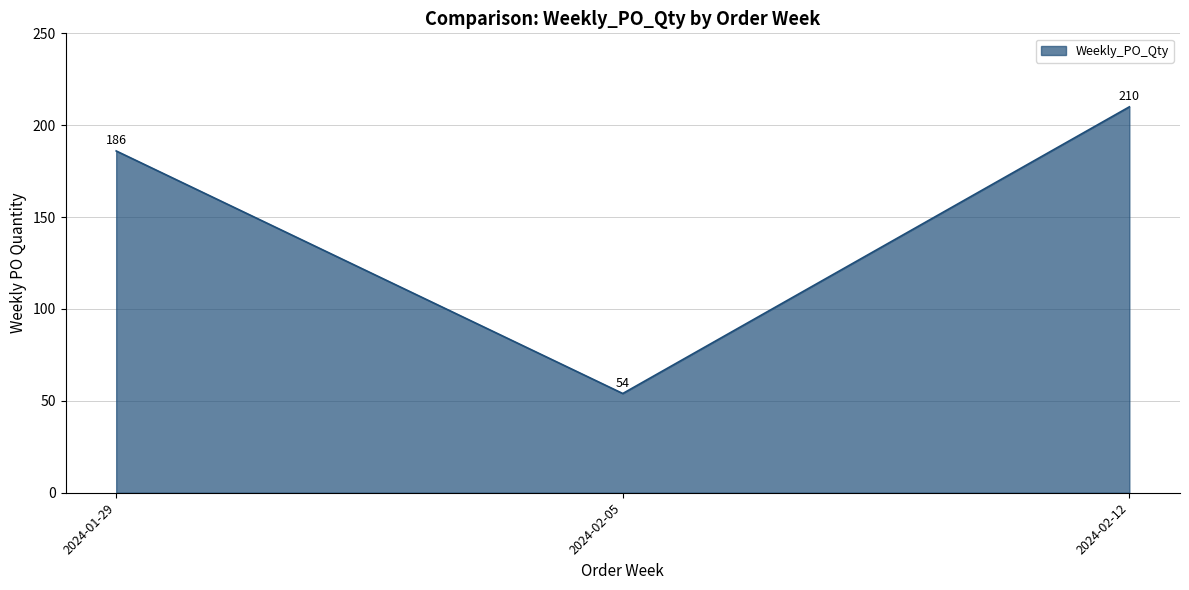

Approximately how many times larger is the value at 2024-02-05 compared to 2024-01-29?

0.3